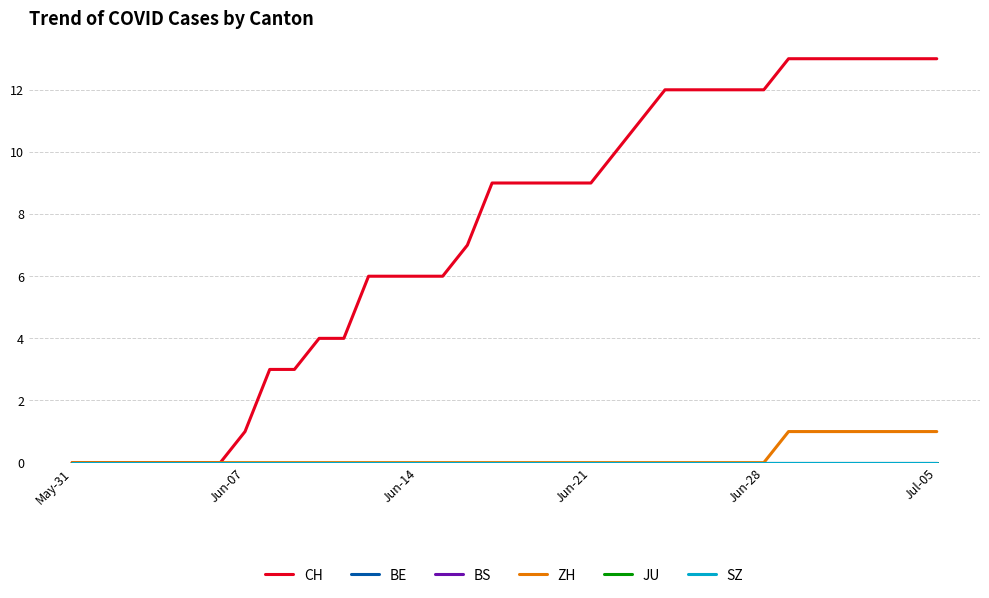

Where is JU nearest to the value 0?

May-31